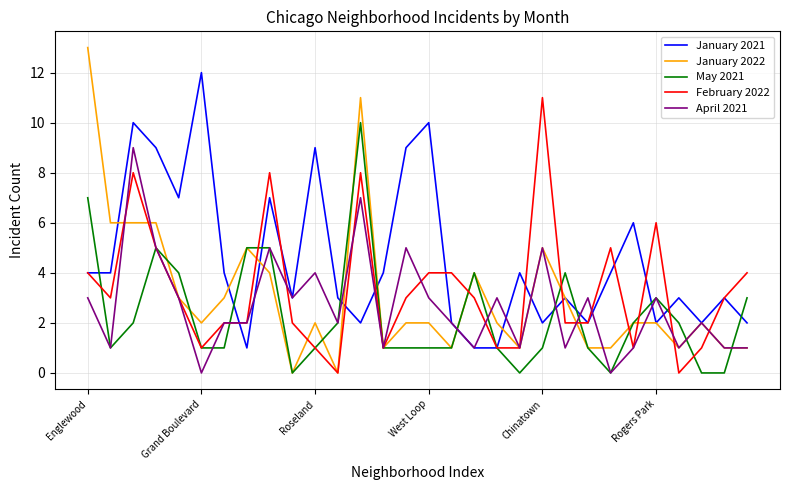

List the series in order of their peak value, highest first.

January 2022, January 2021, February 2022, May 2021, April 2021